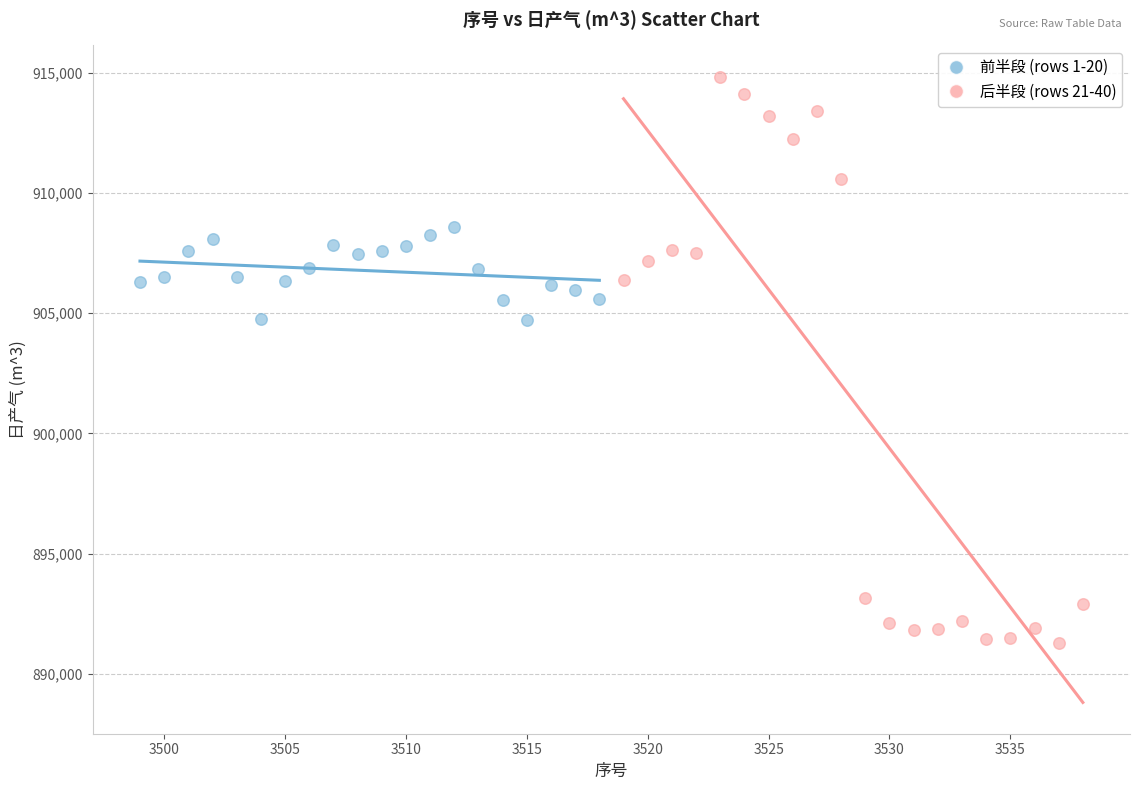

Which series has the widest spread of Y values?

后半段 (rows 21-40)